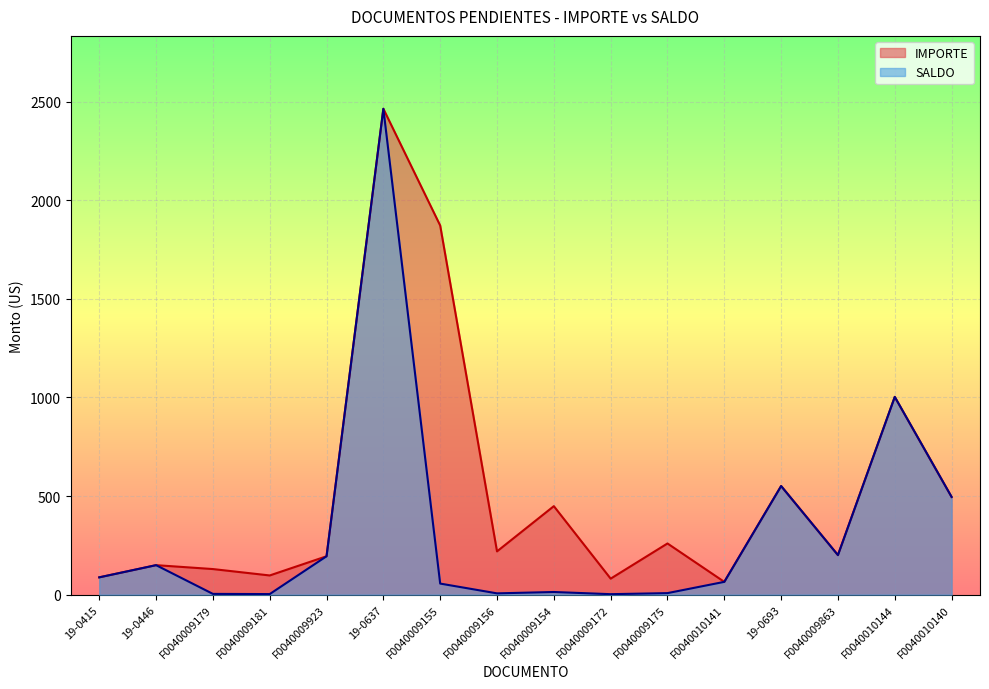

What is the average value of the IMPORTE series?

520.0